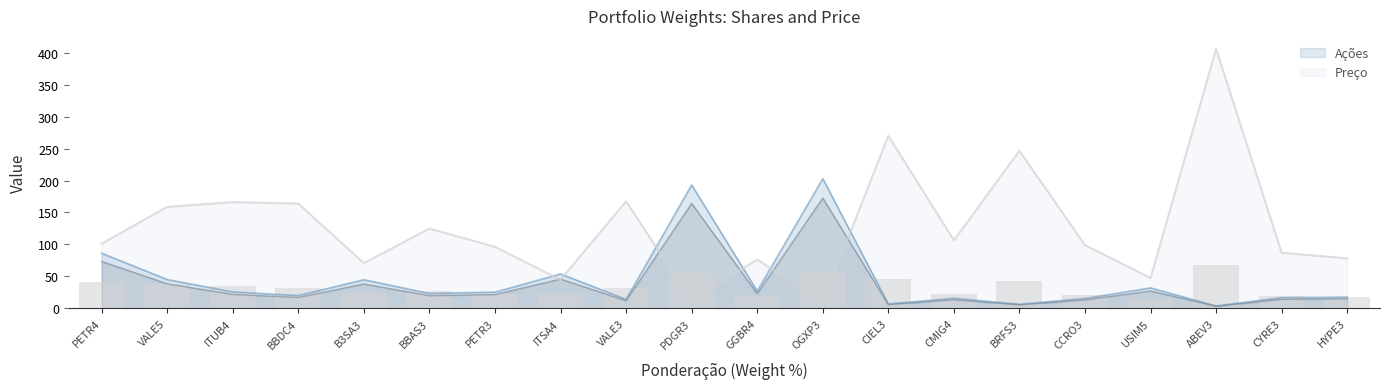

What is the maximum value for Ações?

203.0